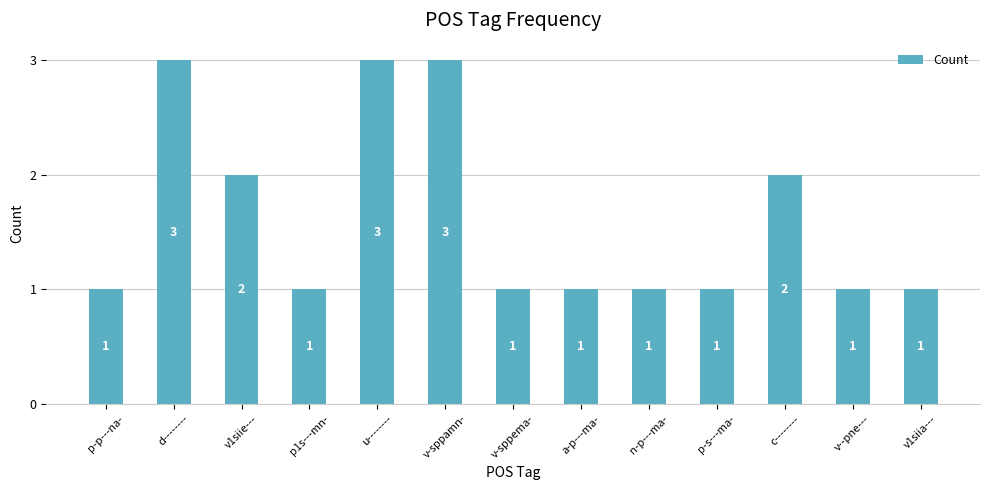

Reading left to right, transcribe all the data shown in this chart.

1	3	2	1	3	3	1	1	1	1	2	1	1